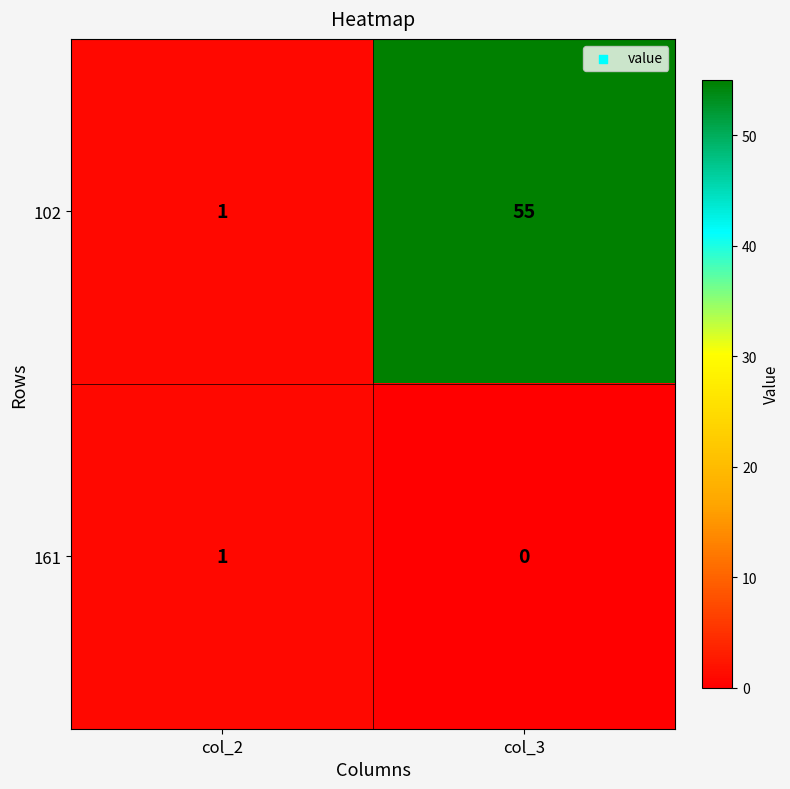

Reading left to right, transcribe all the data shown in this chart.

102: 1	55
161: 1	0